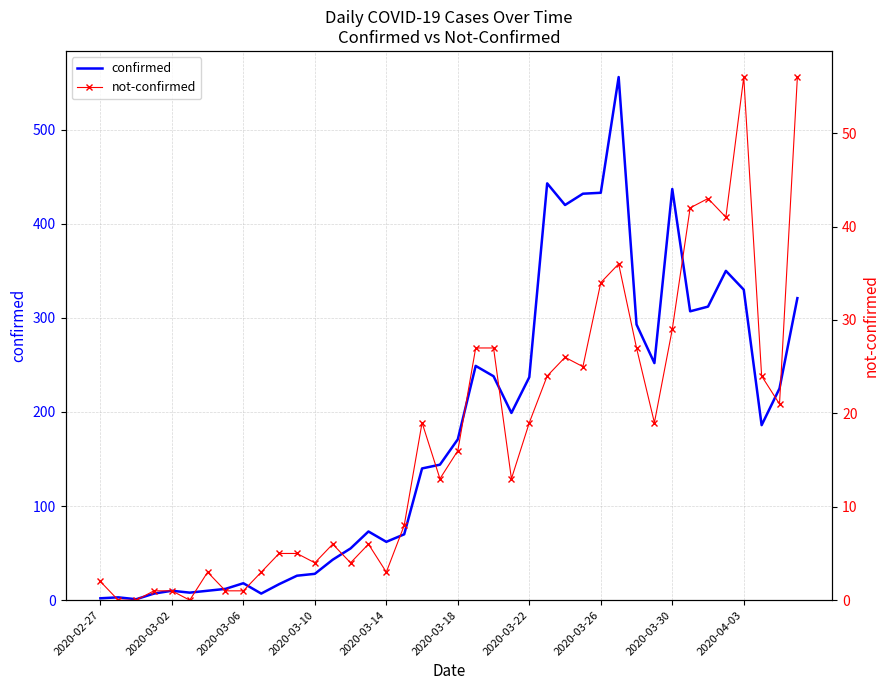

What is the difference between the highest and lowest values at 18?

121